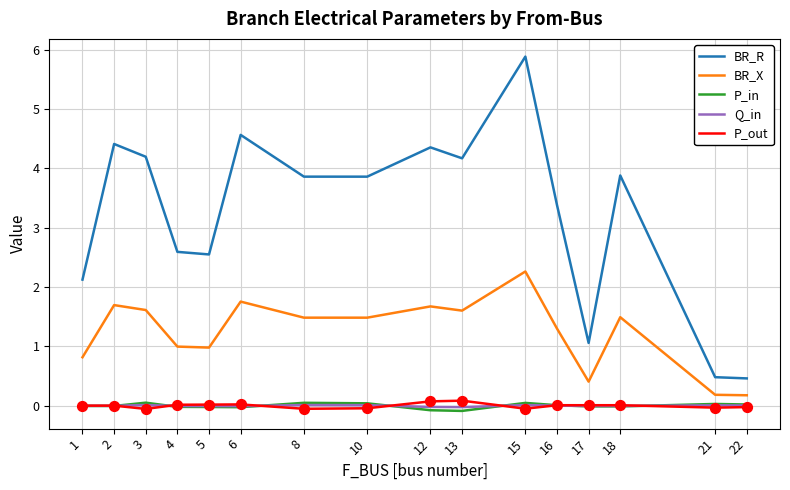

What are all the series names shown in the legend?

BR_R, BR_X, P_in, Q_in, P_out